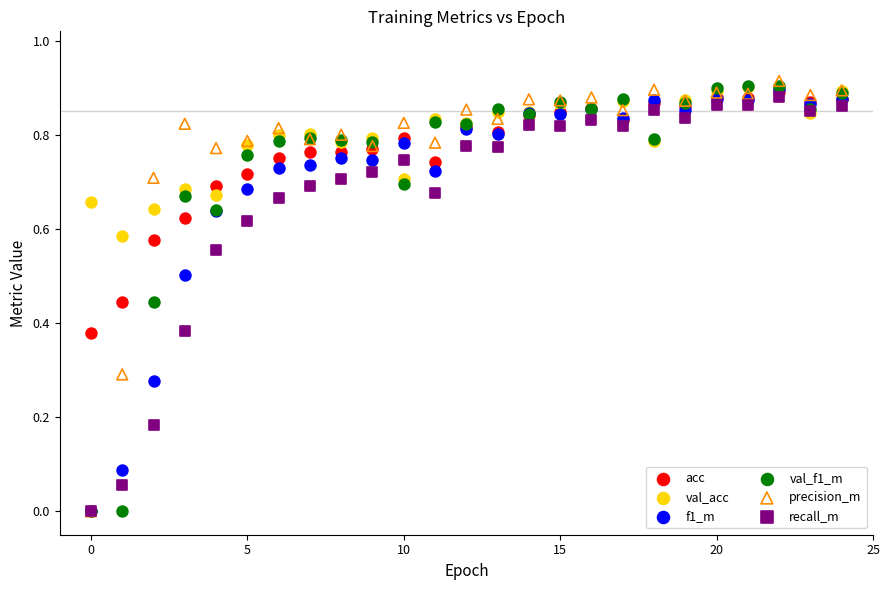

Which series contains the highest Y value?

precision_m